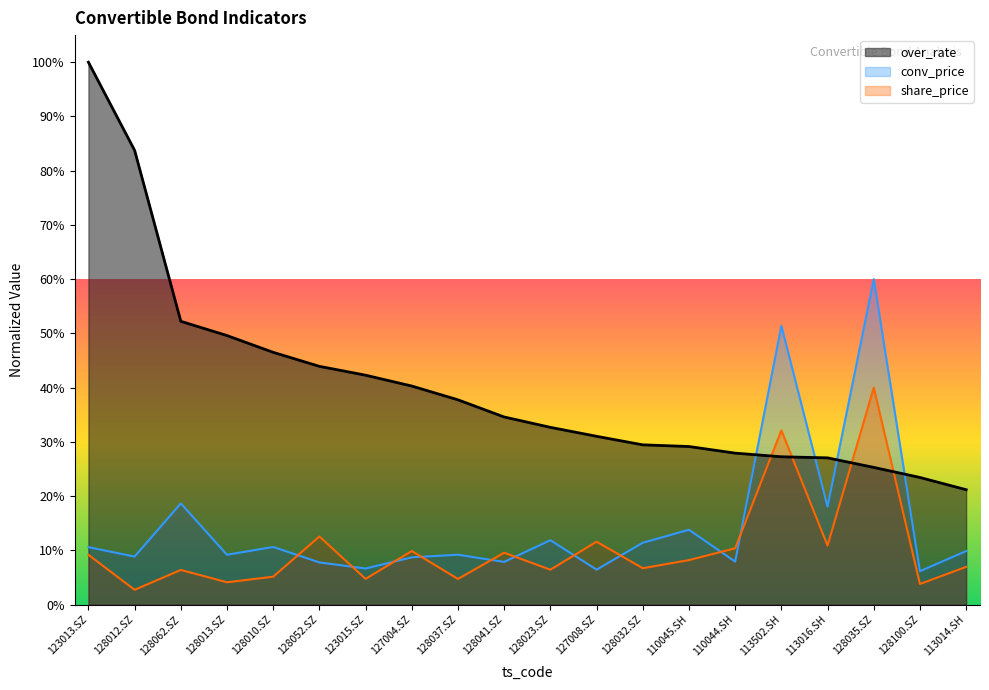

At which label is over_rate closest to 60?

128062.SZ